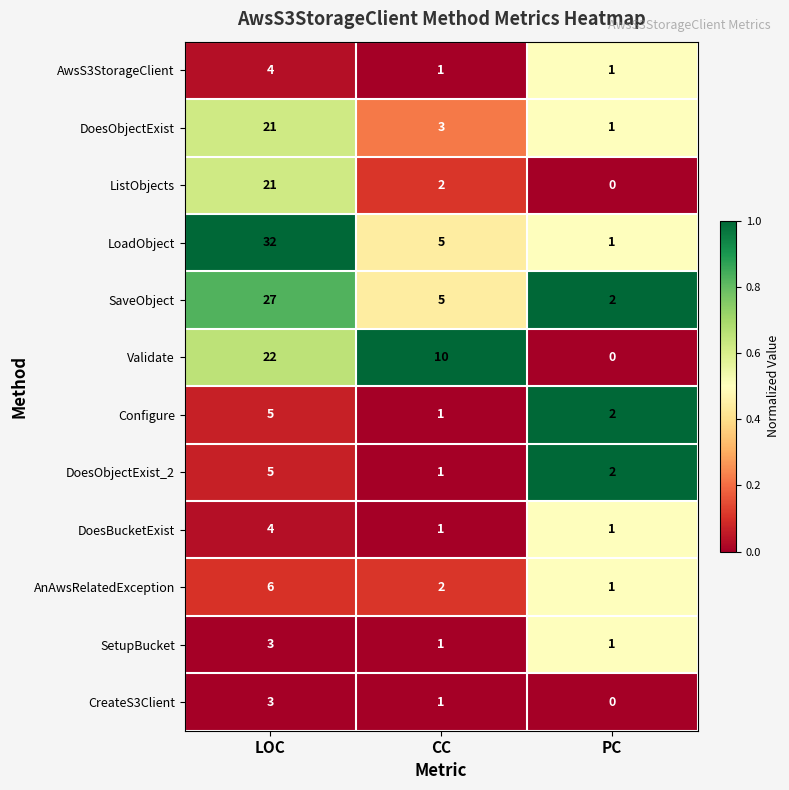

What is the difference between the second highest and minimum values in the Validate series?

10